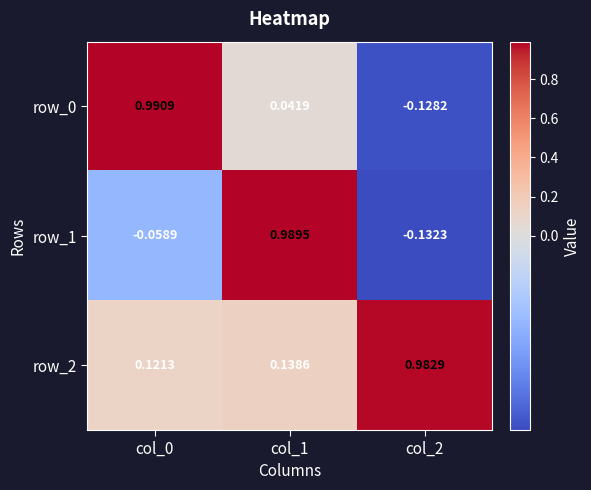

Is the value of row_2 at col_2 greater than the value of row_0 at col_1?

Yes